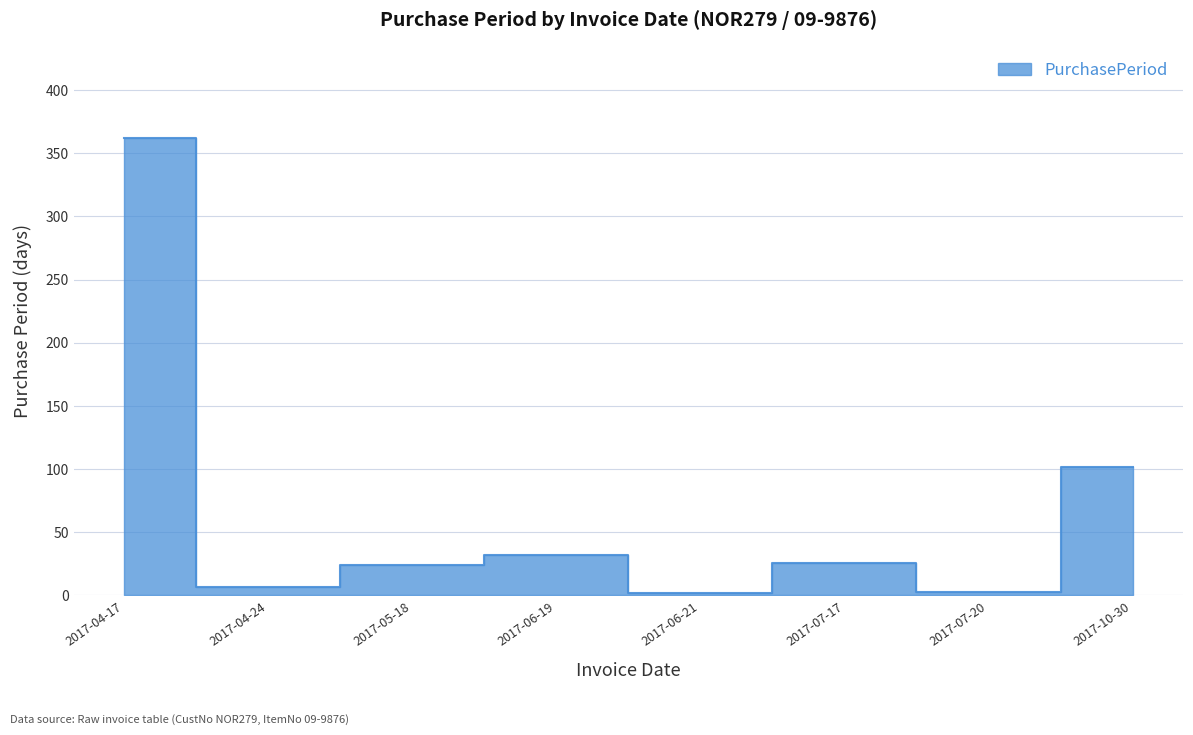

Reading left to right, extract all data points from this chart.

362	7	24	32	2	26	3	102